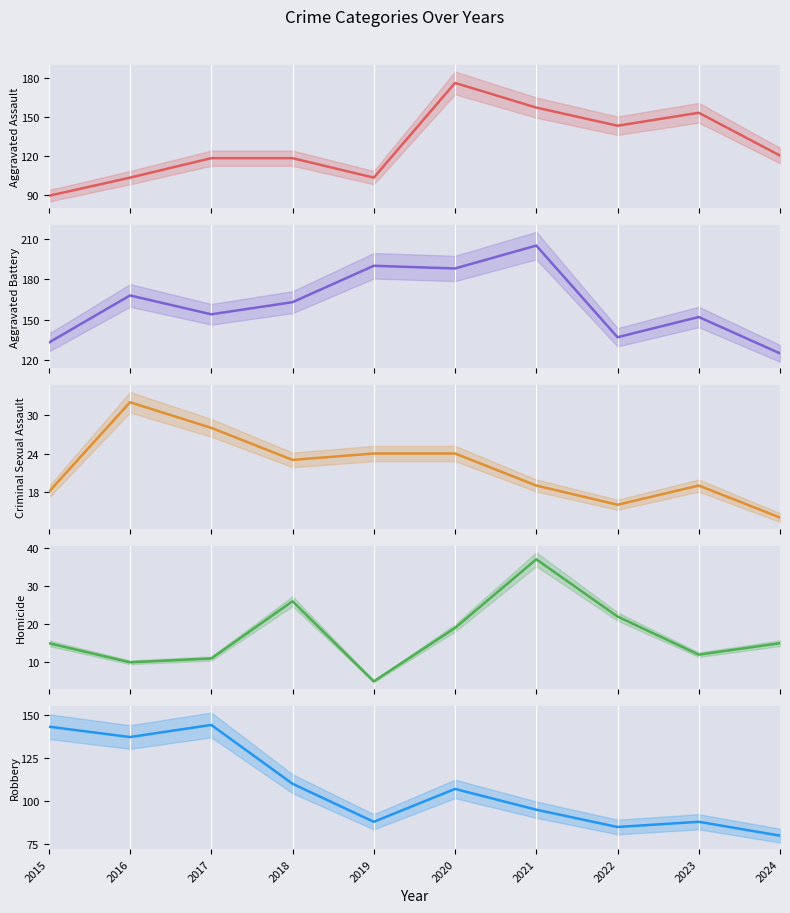

Between 2017 and 2015, which is larger?

2017